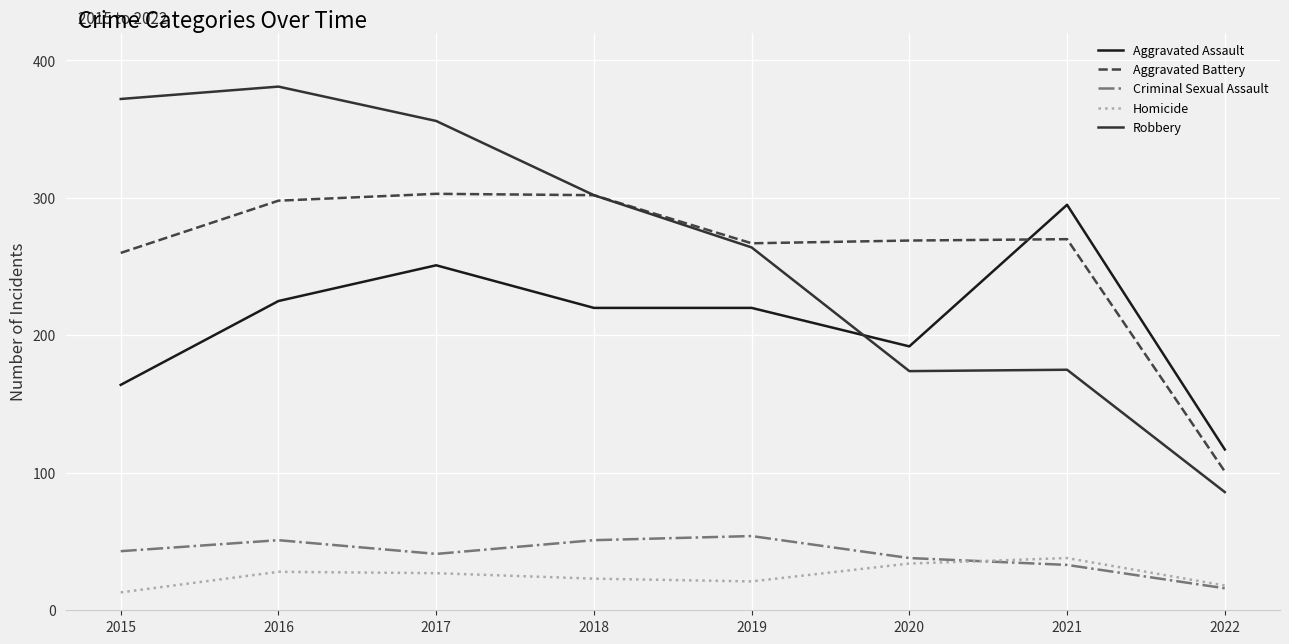

True or false: Criminal Sexual Assault and Aggravated Assault cross at least once.

False